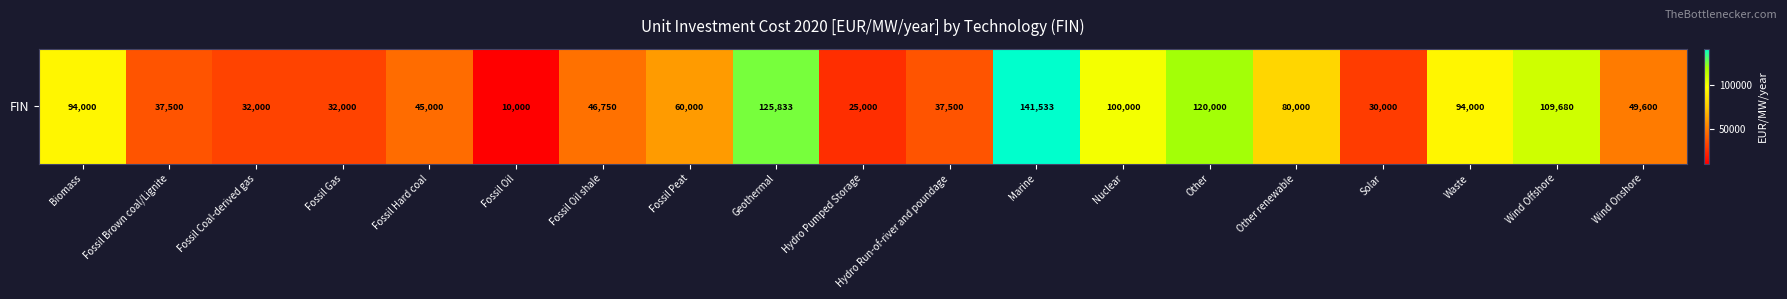

List the labels in order of value, smallest first.

Fossil Oil, Hydro Pumped Storage, Solar, Fossil Coal-derived gas, Fossil Gas, Fossil Brown coal/Lignite, Hydro Run-of-river and poundage, Fossil Hard coal, Fossil Oil shale, Wind Onshore, Fossil Peat, Other renewable, Biomass, Waste, Nuclear, Wind Offshore, Other, Geothermal, Marine